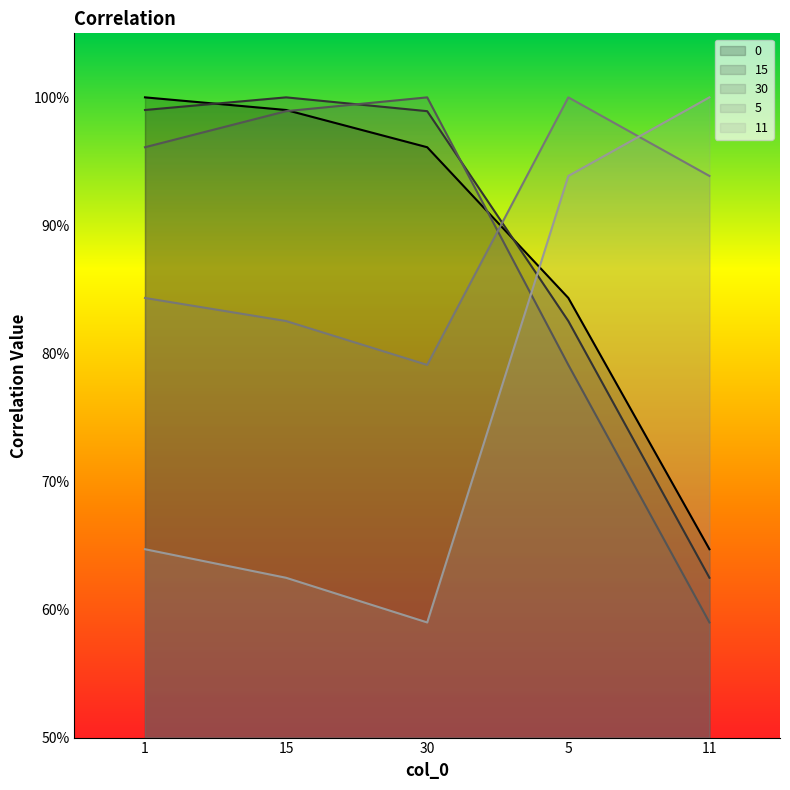

How many intersections are there between 30 and 0?

2